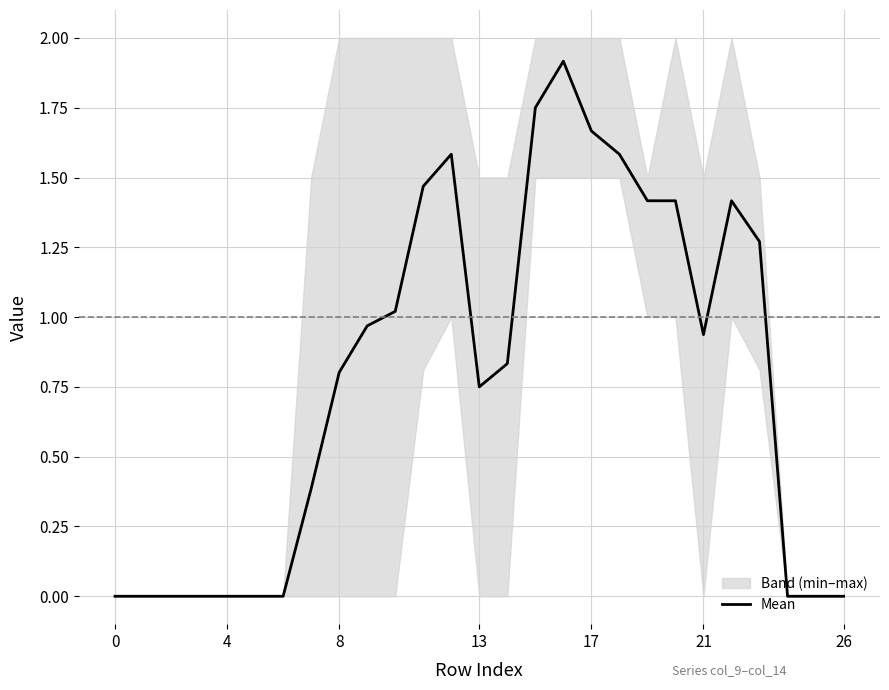

How many lines are shown in the chart?

1